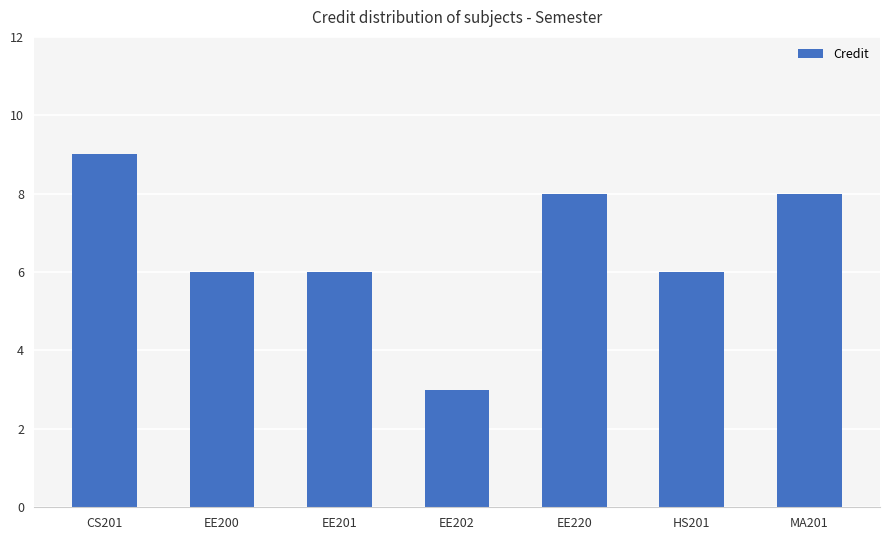

How many categories are shown in the chart?

7